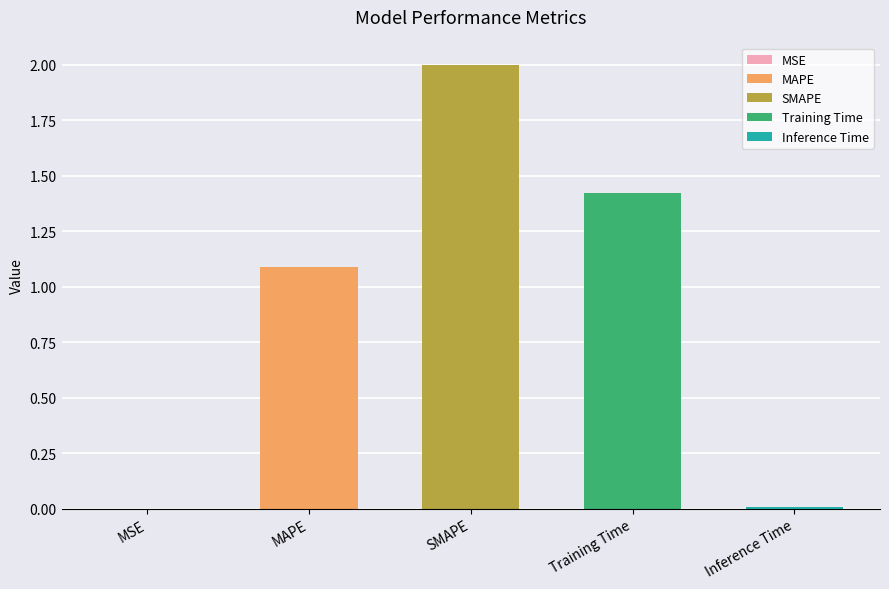

What is the difference between the values at MAPE and MSE?

1.1